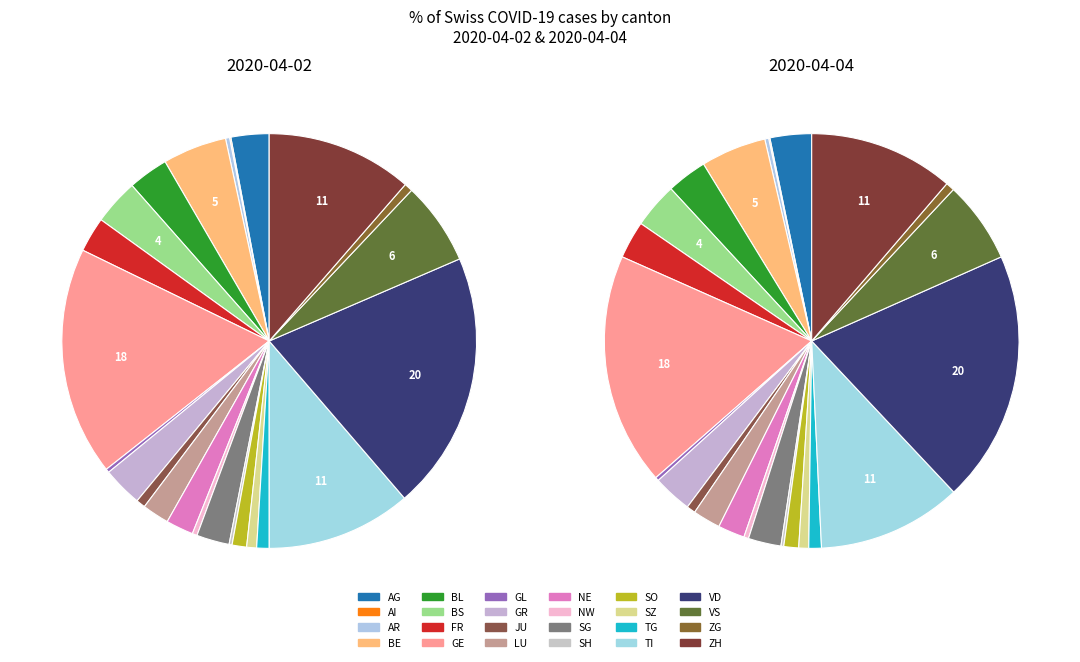

To the nearest percent, what is the average slice percentage?

4%